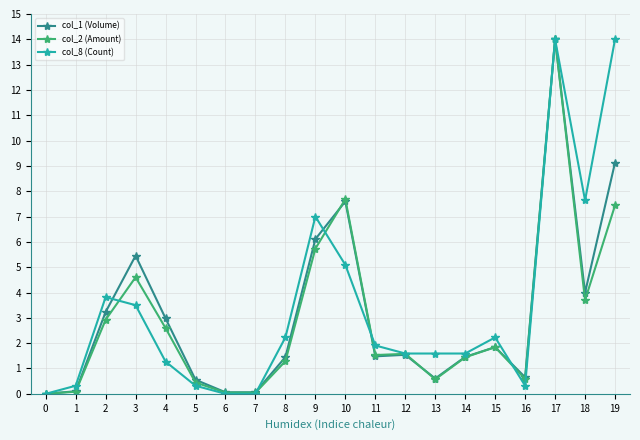

What is the sum of all col_1 (Volume) values?

62.3